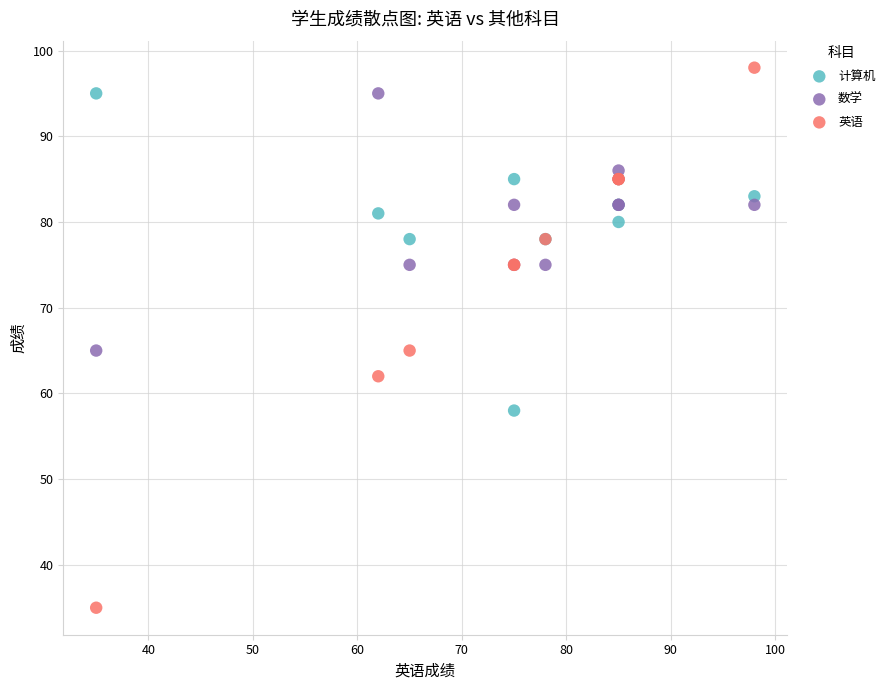

Which series reaches the minimum Y coordinate?

英语